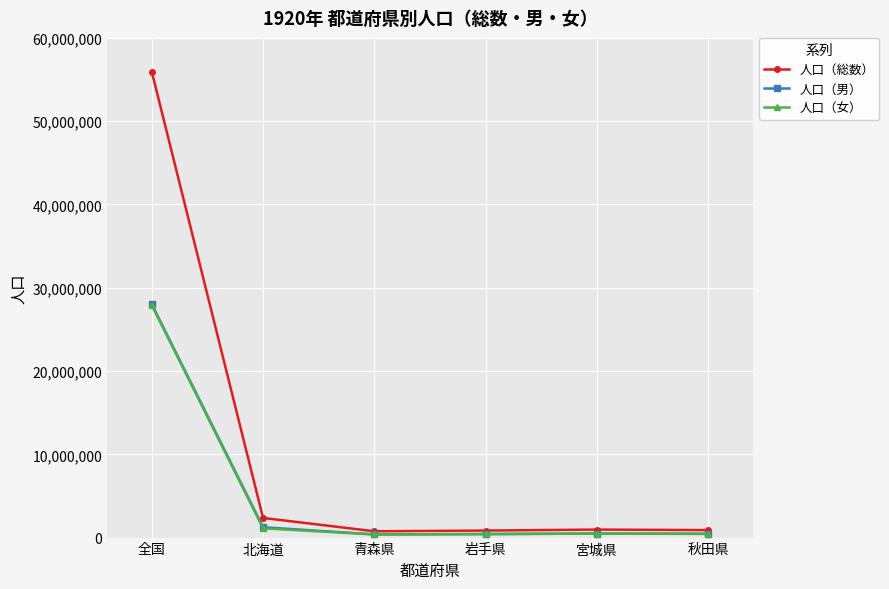

What is the spread (max minus min) of values at 北海道?

1244322